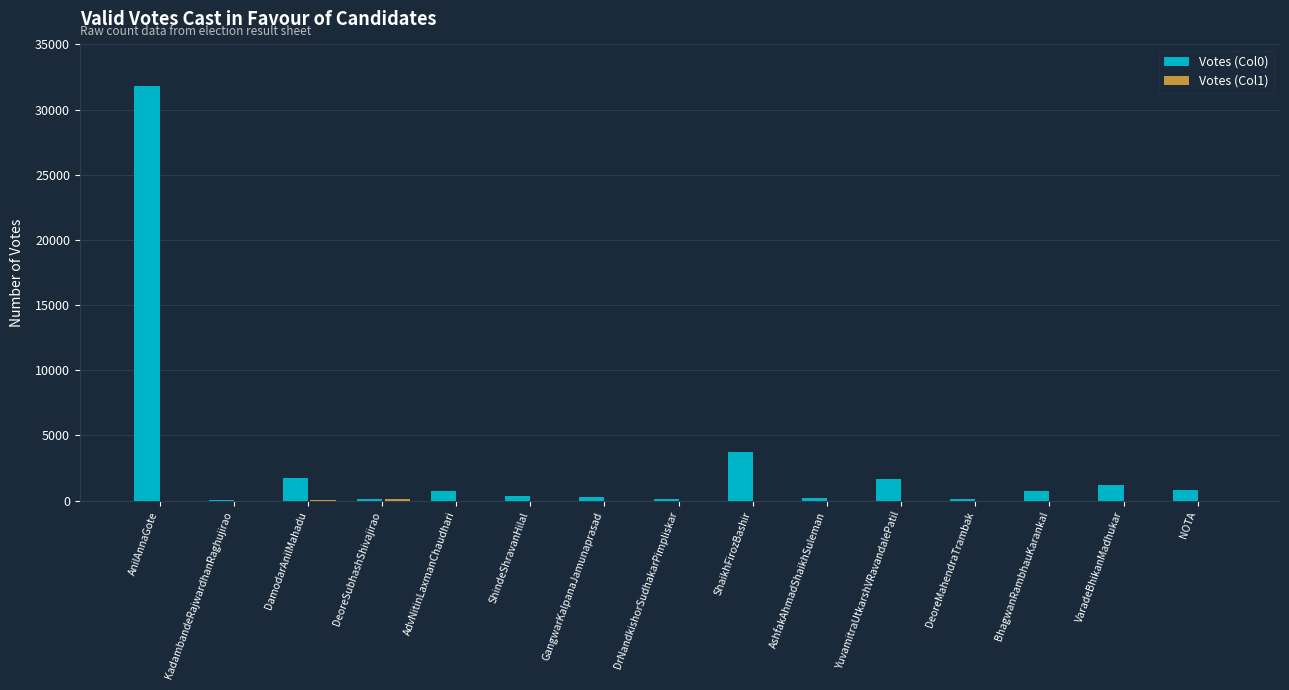

Which category has the highest value in the Votes (Col0) series?

AnilAnnaGote